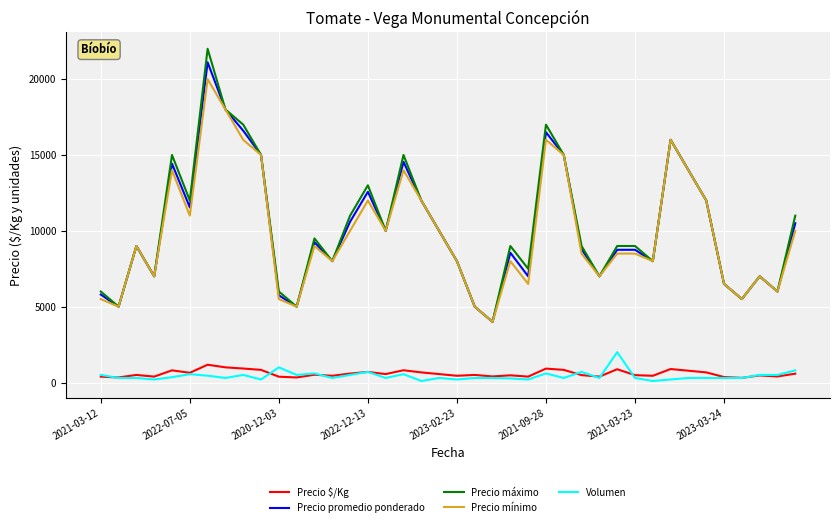

True or false: Precio máximo and Volumen intersect in this chart.

False